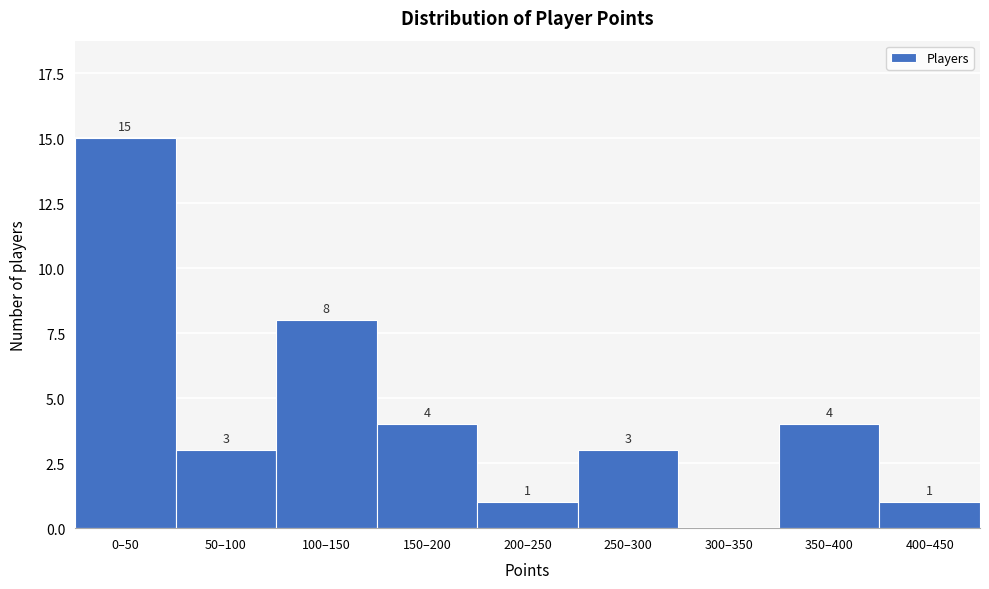

Reading left to right, what are all the values shown in this chart?

0–50=15	50–100=3	100–150=8	150–200=4	200–250=1	250–300=3	300–350=0	350–400=4	400–450=1